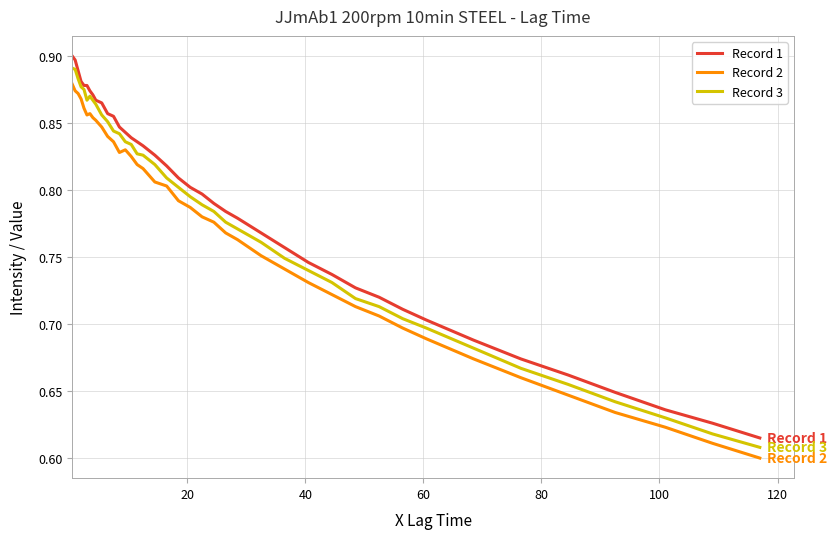

True or false: Record 2 and Record 1 cross at least once.

False